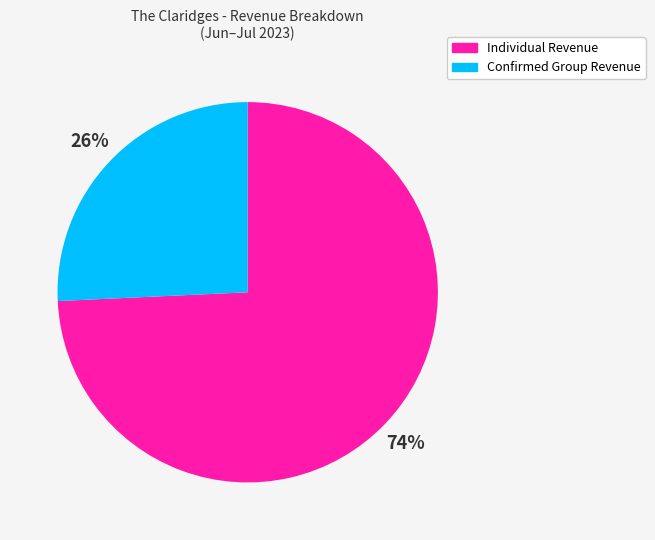

To the nearest percent, what is the average slice percentage?

50%